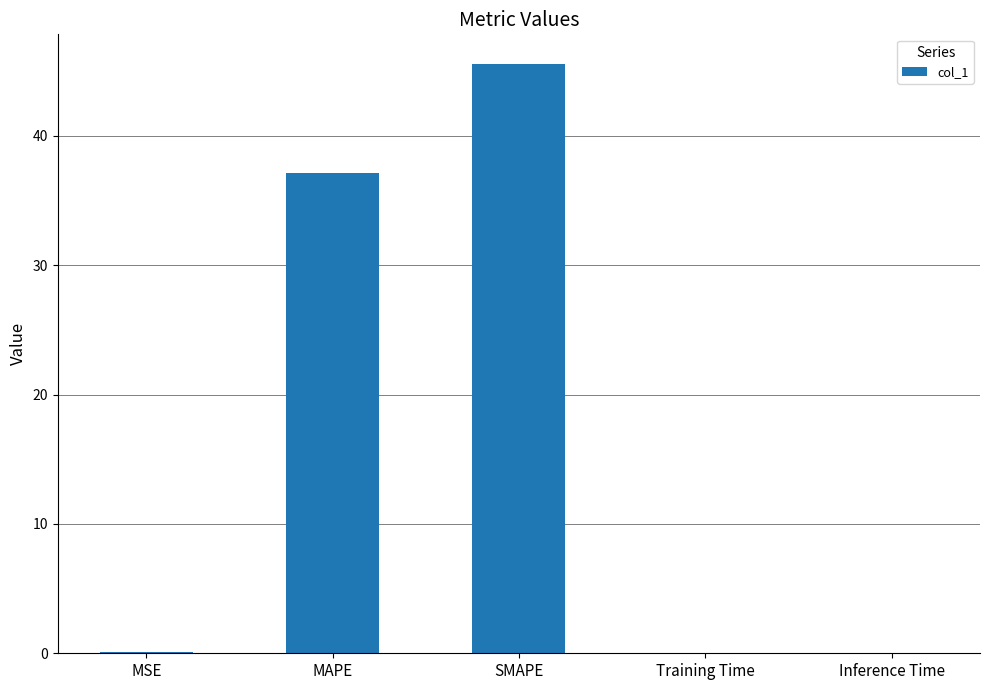

The chart shows a value of 37.1 at MAPE. True or false?

True